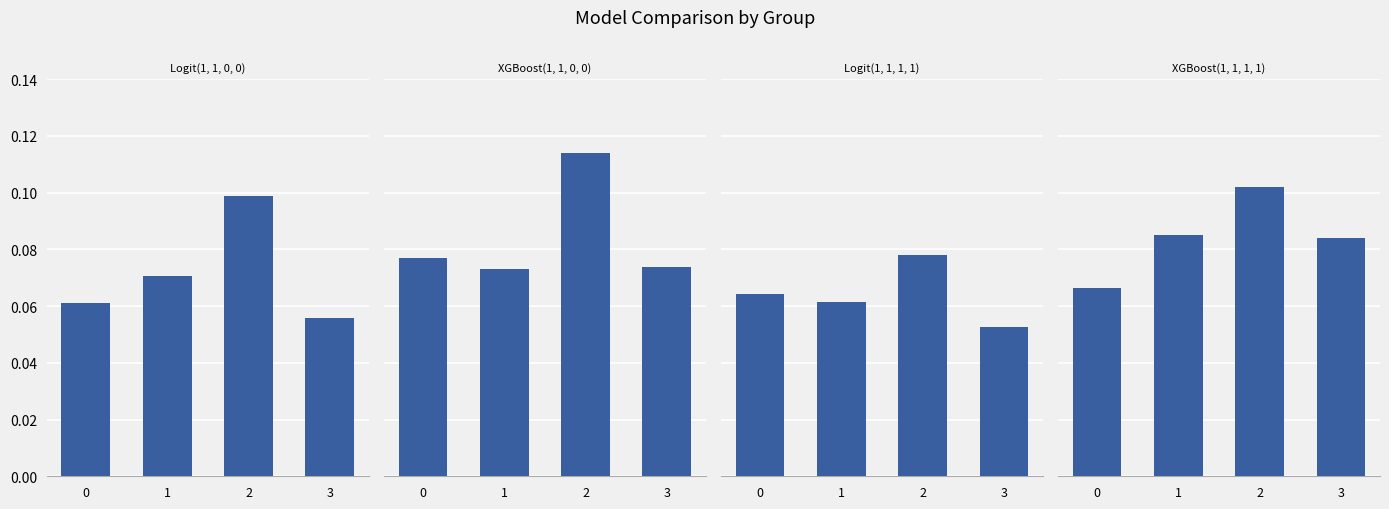

What value does the Logit(1, 1, 0, 0) series have at 0?

0.1